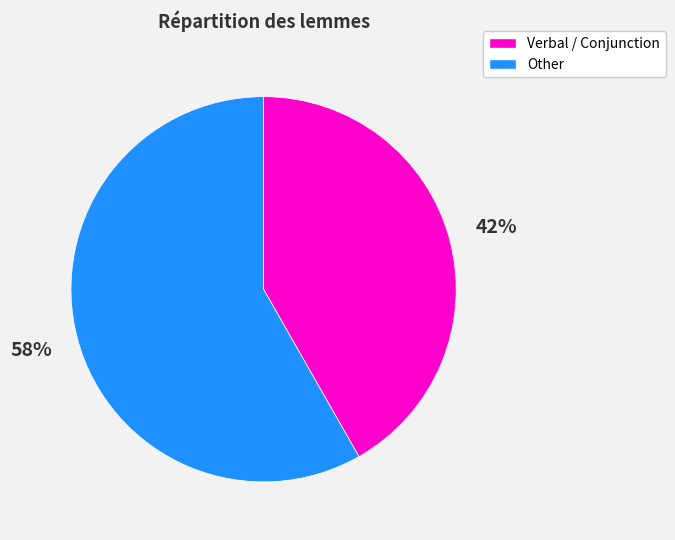

How many slices are in this pie chart?

2